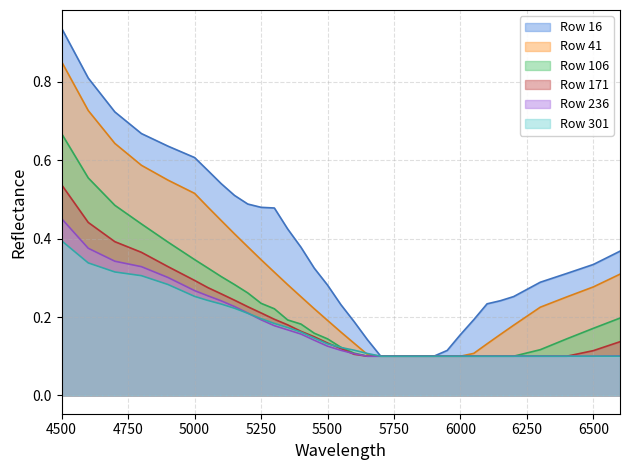

What is the value of the 171 point at the 18th from the left?

0.1